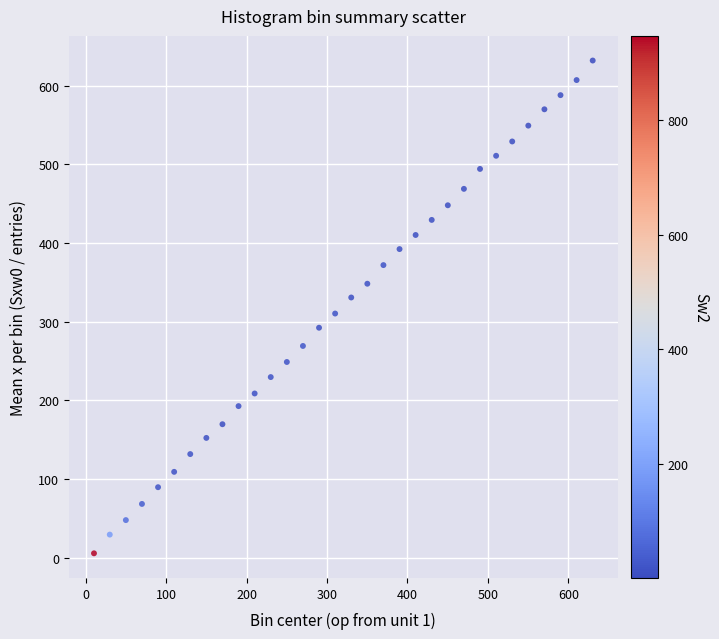

What is the range of Y values (max minus min)?

626.4